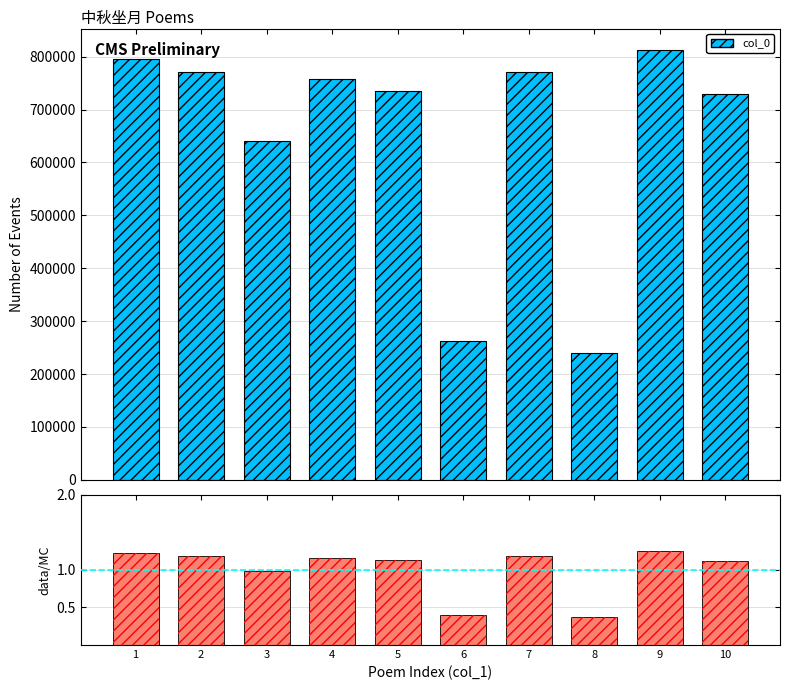

What is the average value?

1.0